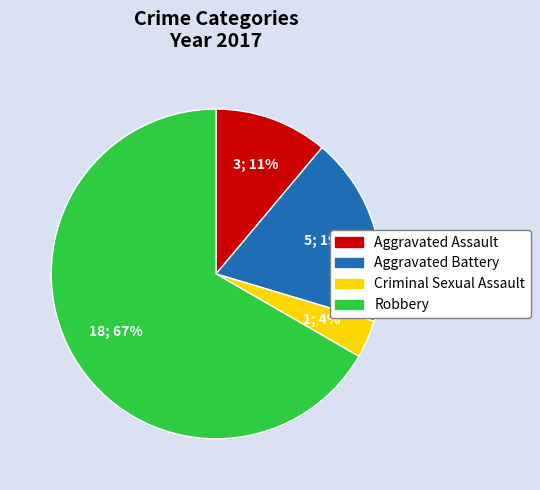

Between Criminal Sexual Assault and Aggravated Assault, which is larger?

Aggravated Assault